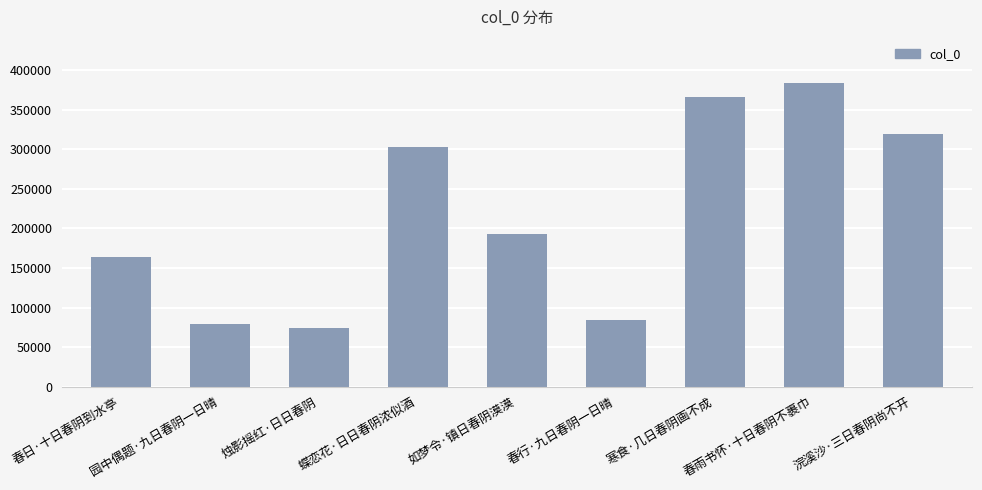

How many distinct data groups are displayed?

1